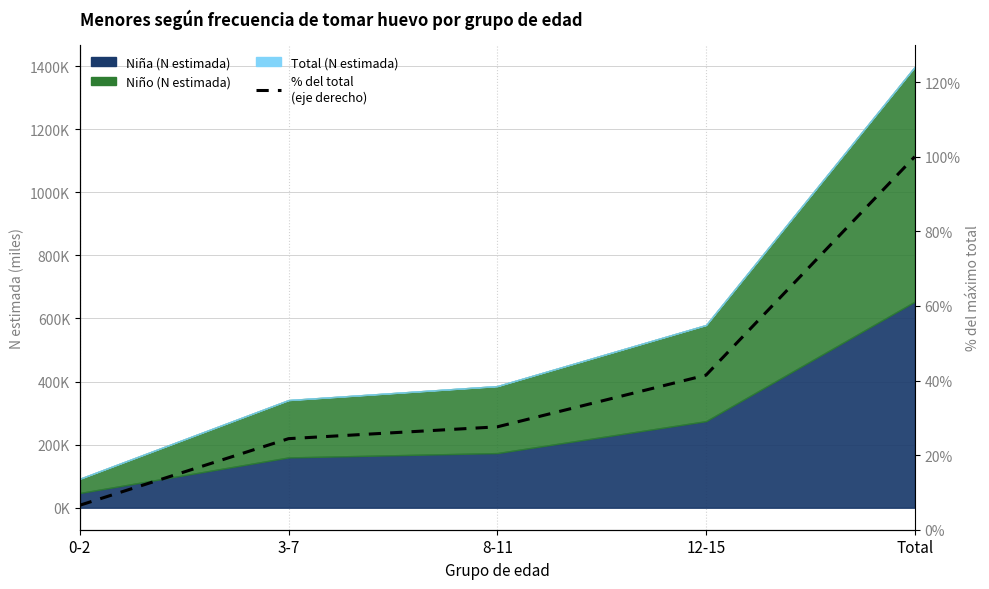

List the labels in order of value, largest first.

Total, 12-15, 8-11, 3-7, 0-2